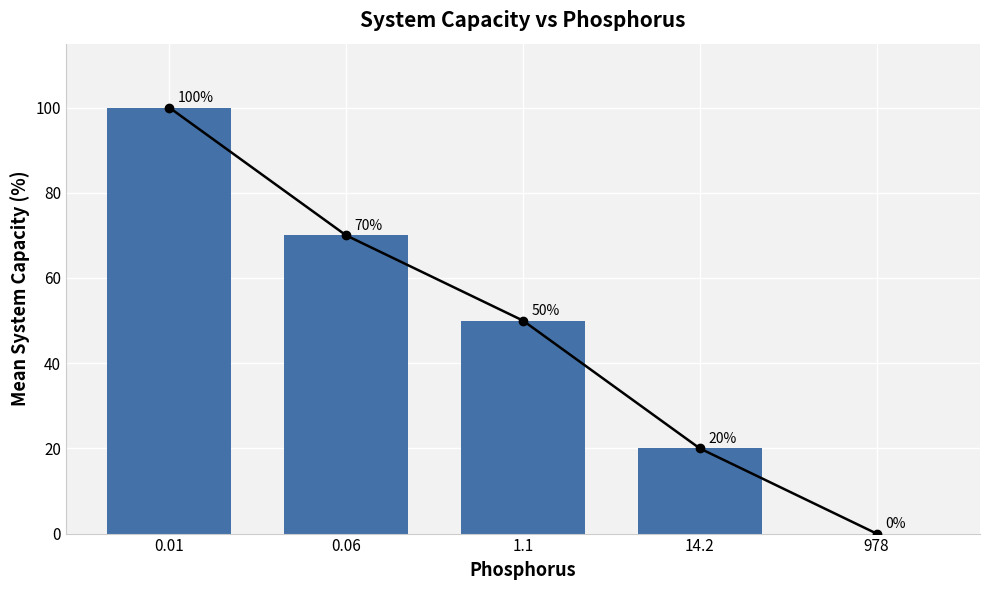

Does the chart contain stacked bars?

No